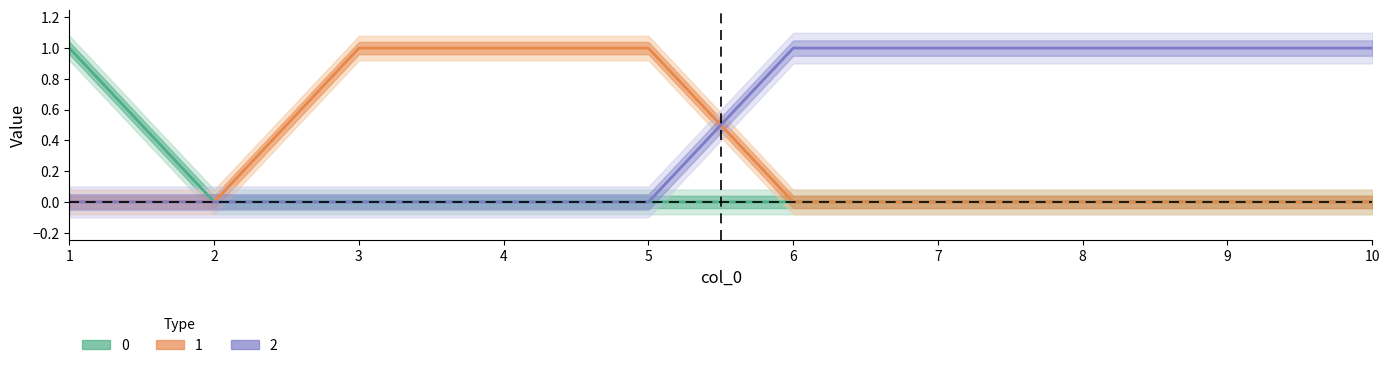

How many lines are shown in the chart?

3